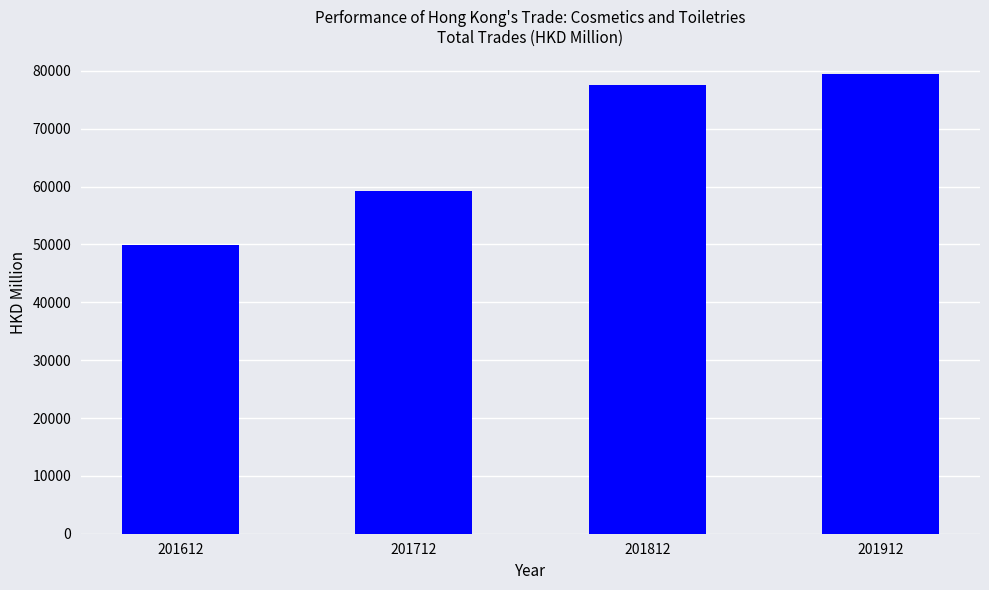

Is it true that the value at 201812 is 22194.7?

False